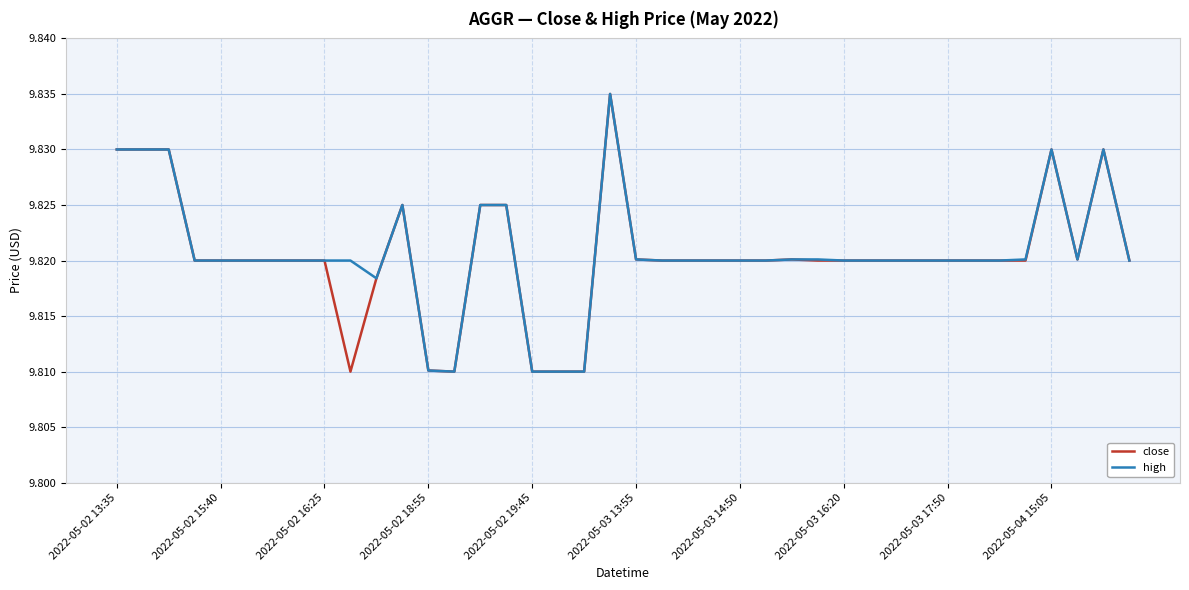

The value of close at 2022-05-02 16:25 is 16.6. True or false?

False